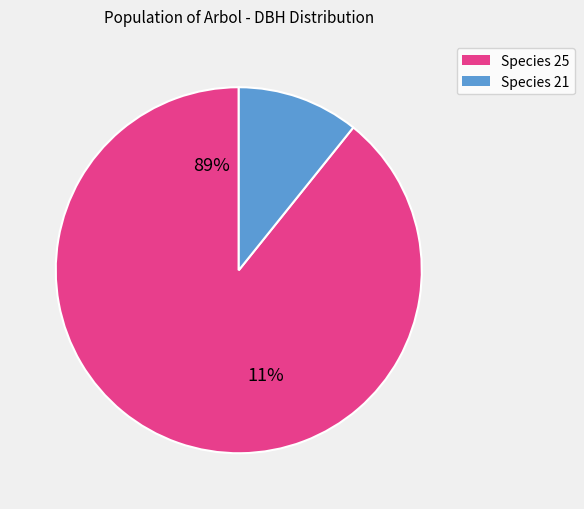

Is it true that 81137003 is 12% of the pie?

True